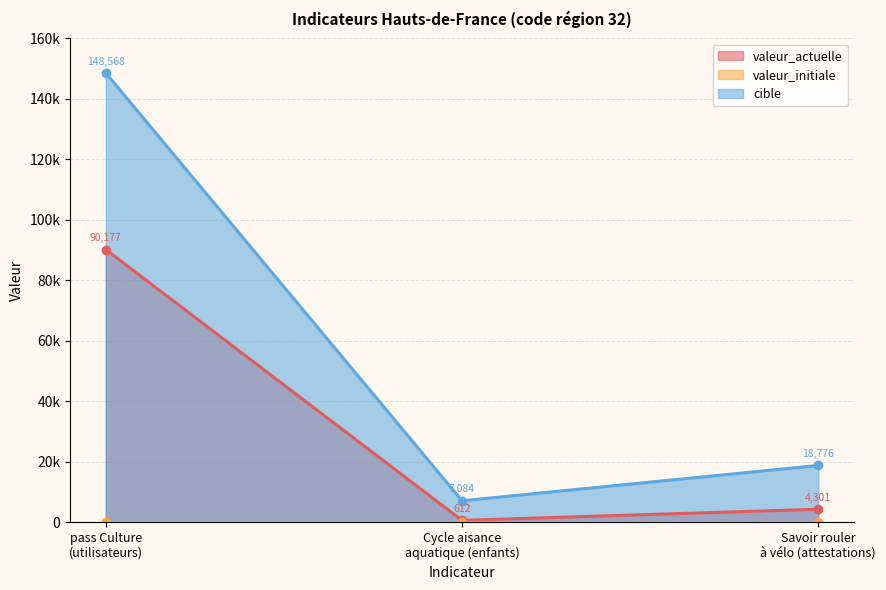

Does the chart have visible grid lines?

Yes